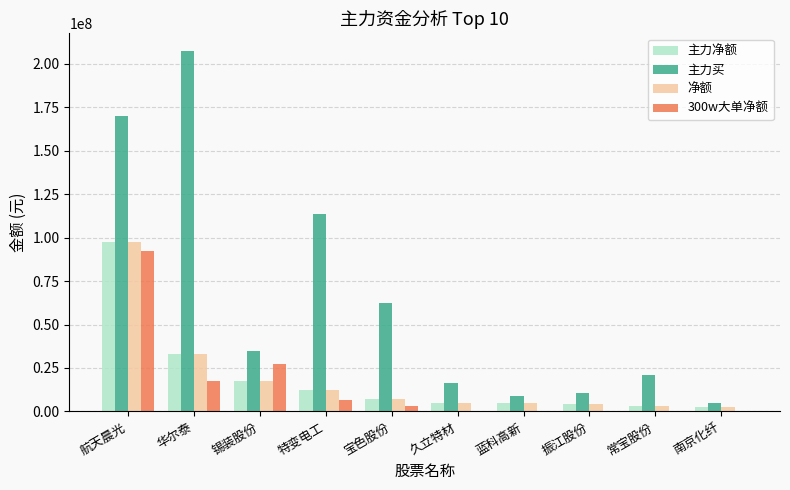

What is the difference between the 净额 values at 振江股份 and 航天晨光?

93271768